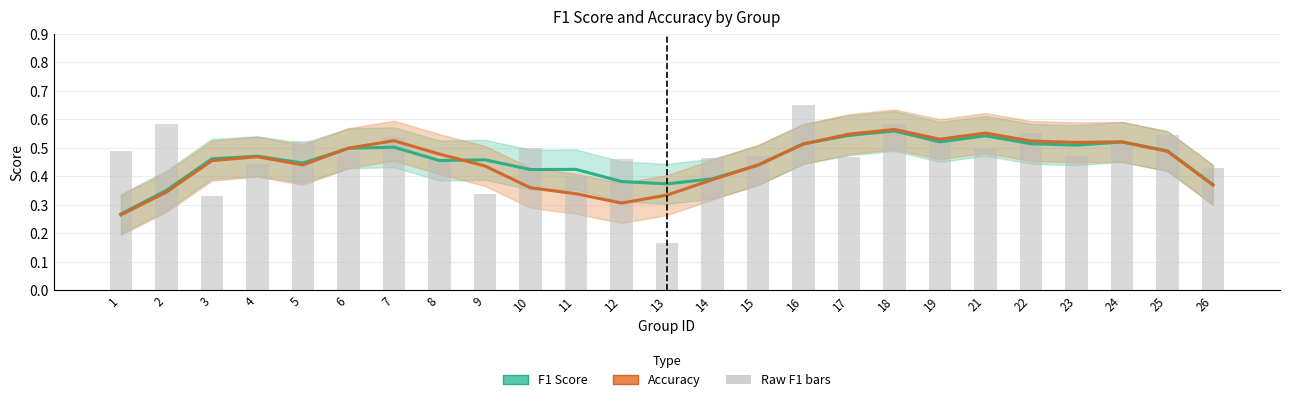

How many F1 Score values are between 0 and 1?

25